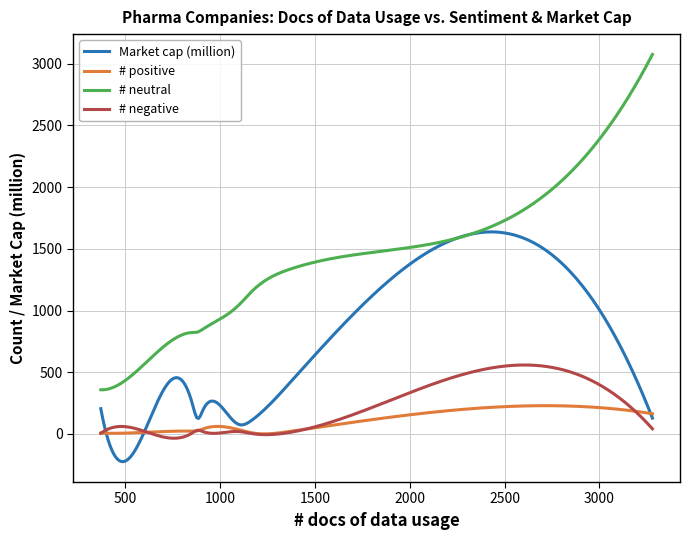

Is this an area chart (filled region under the line)?

No